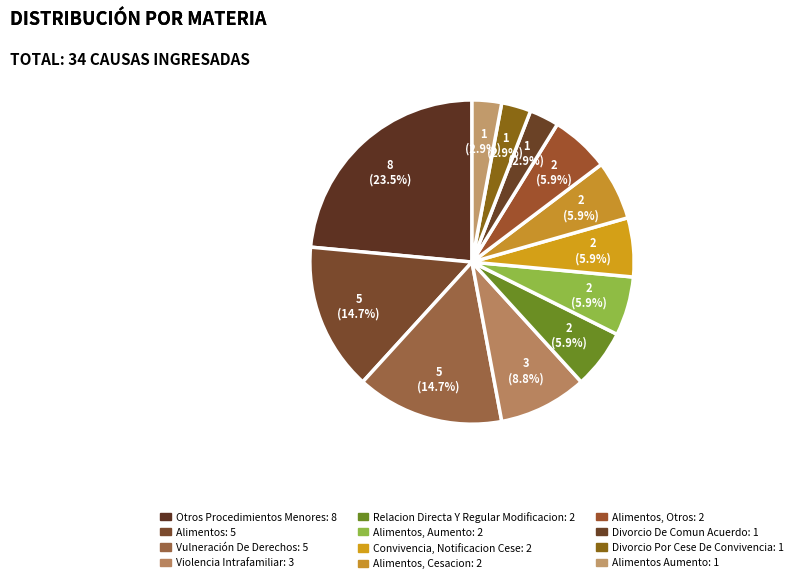

The Otros Procedimientos Menores slice represents 17% of the pie. True or false?

False